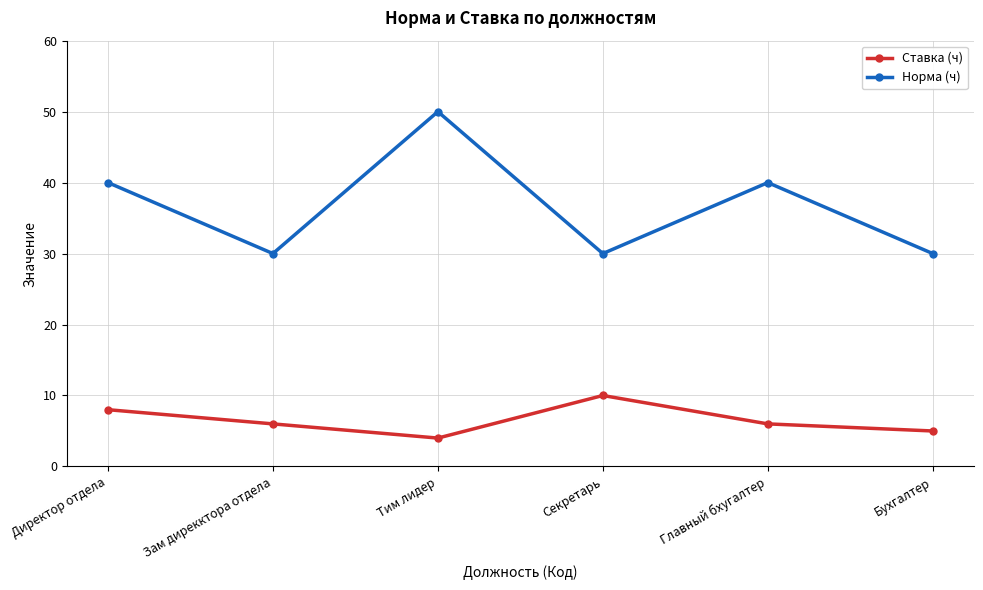

Rank the series by their maximum value, from lowest to highest.

Ставка (ч), Норма (ч)